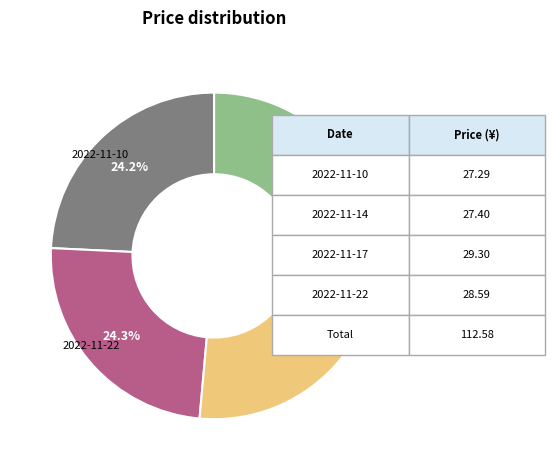

Is there any slice that represents more than half of the pie?

No